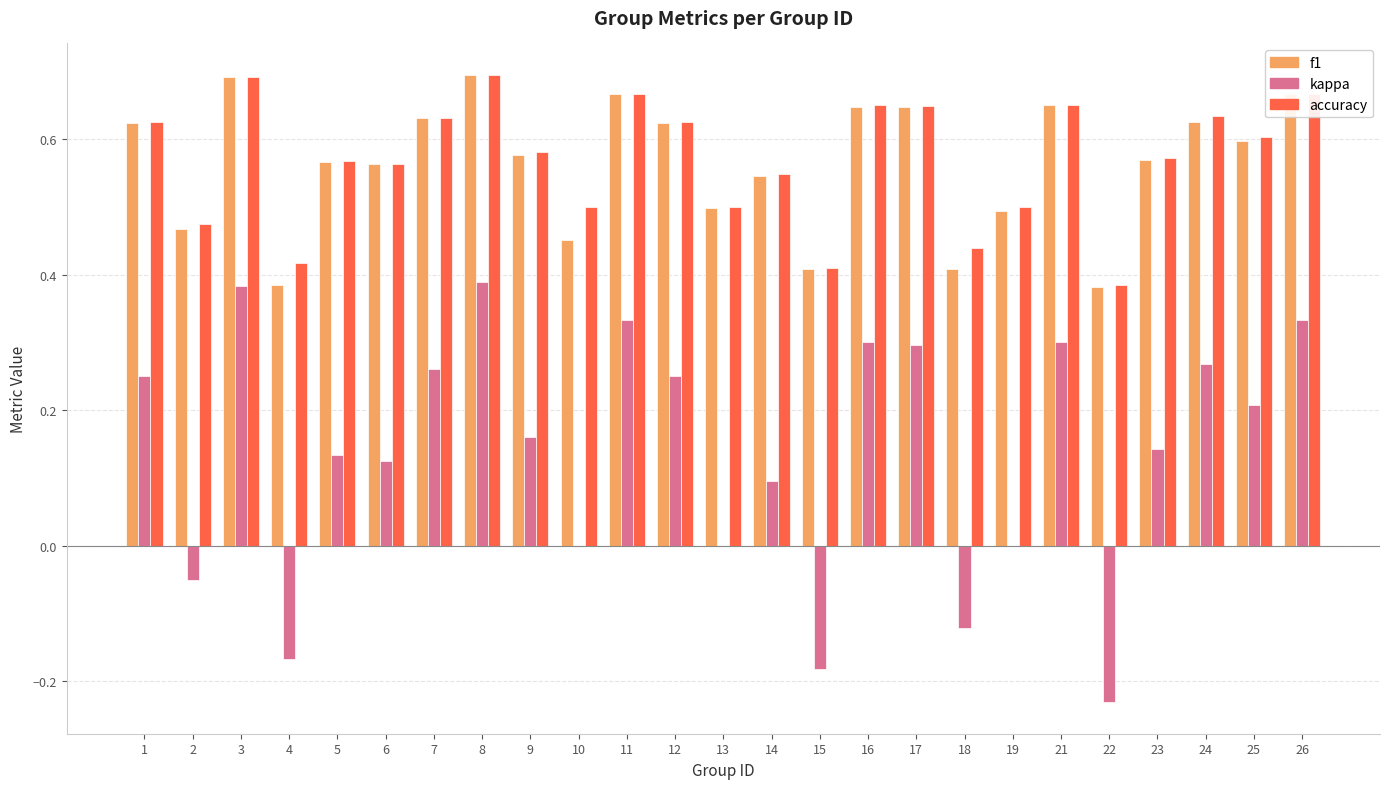

Between 2 and 12, which series saw the biggest shift?

kappa